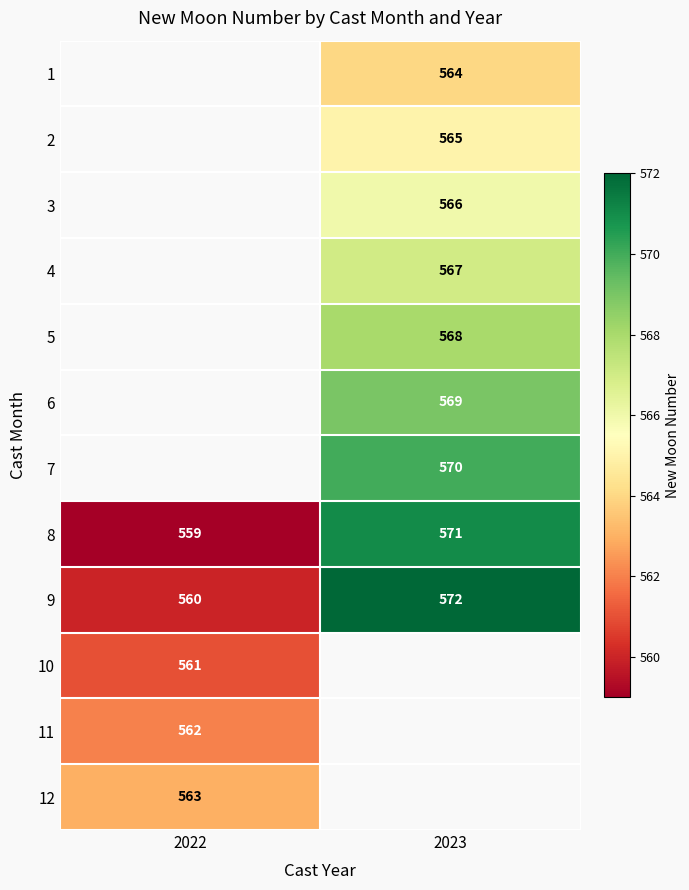

Is the value of 10 at 2022 greater than the value of 1 at 2023?

No